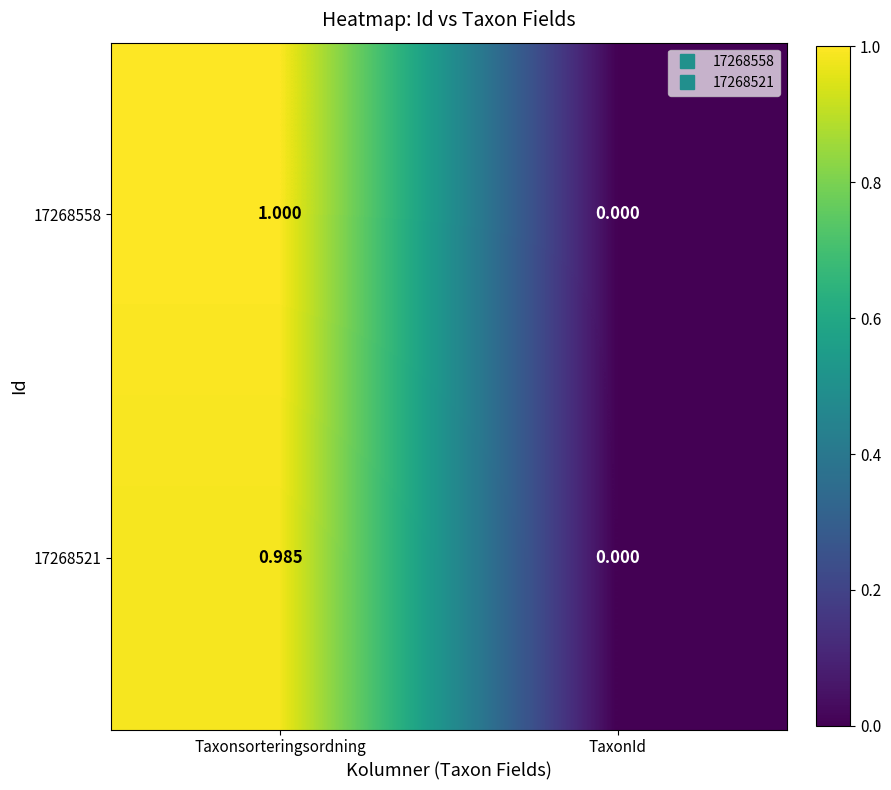

Is the value of 17268558 at TaxonId greater than the value of 17268521 at Taxonsorteringsordning?

No